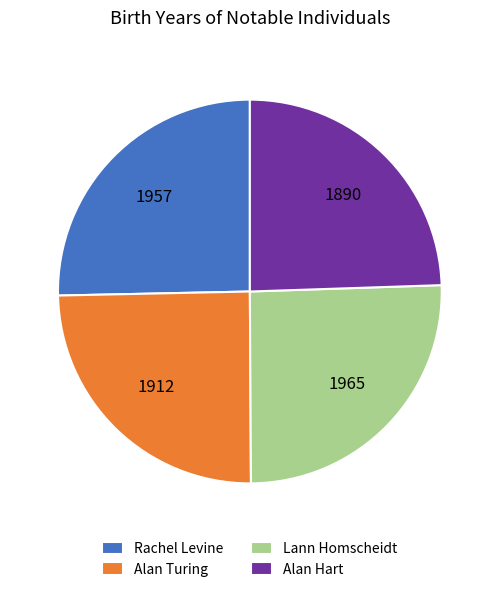

Which has a higher value, Rachel Levine or Alan Hart?

Rachel Levine